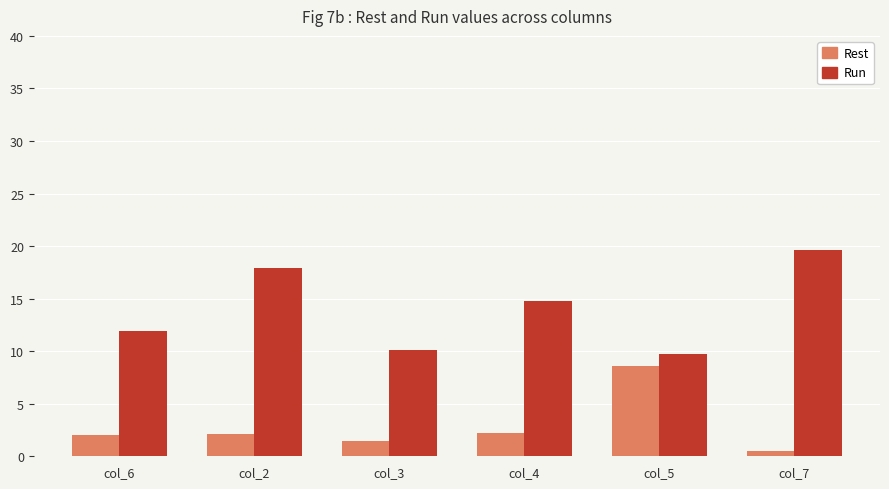

The Rest series shows 8.6 at col_5. True or false?

True